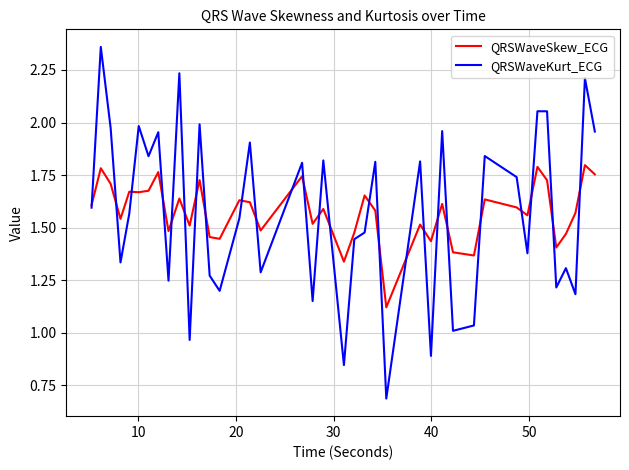

What is the lowest value of the QRSWaveKurt_ECG series?

0.7